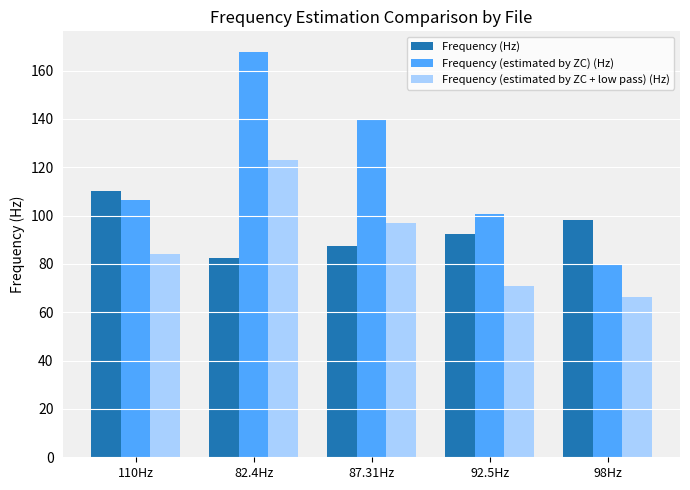

The value of Frequency (estimated by ZC + low pass) (Hz) at 82.4Hz is 72.9. True or false?

False